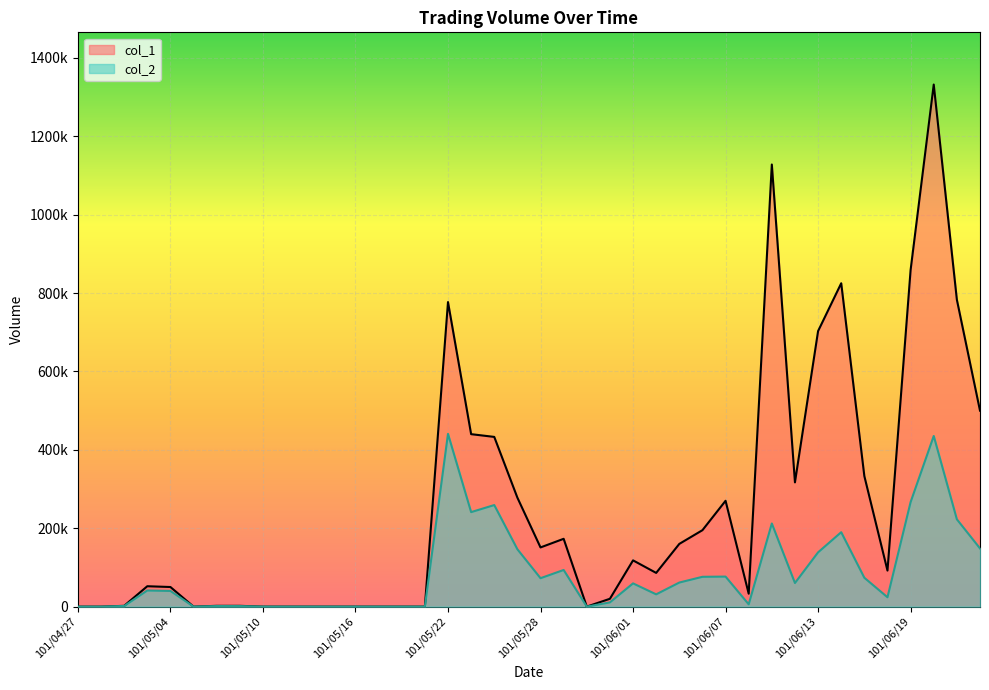

True or false: col_2 and col_1 intersect in this chart.

False